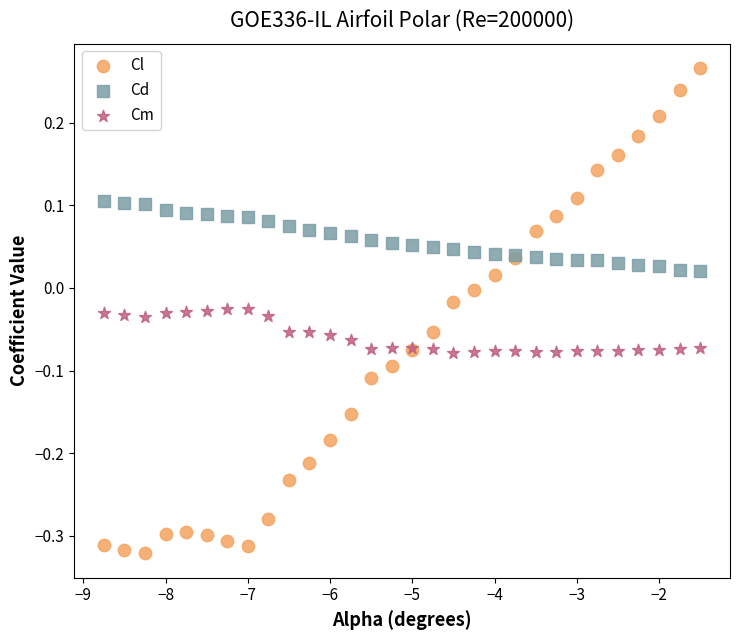

What is the X range (max minus min) for the scatter plot?

7.2